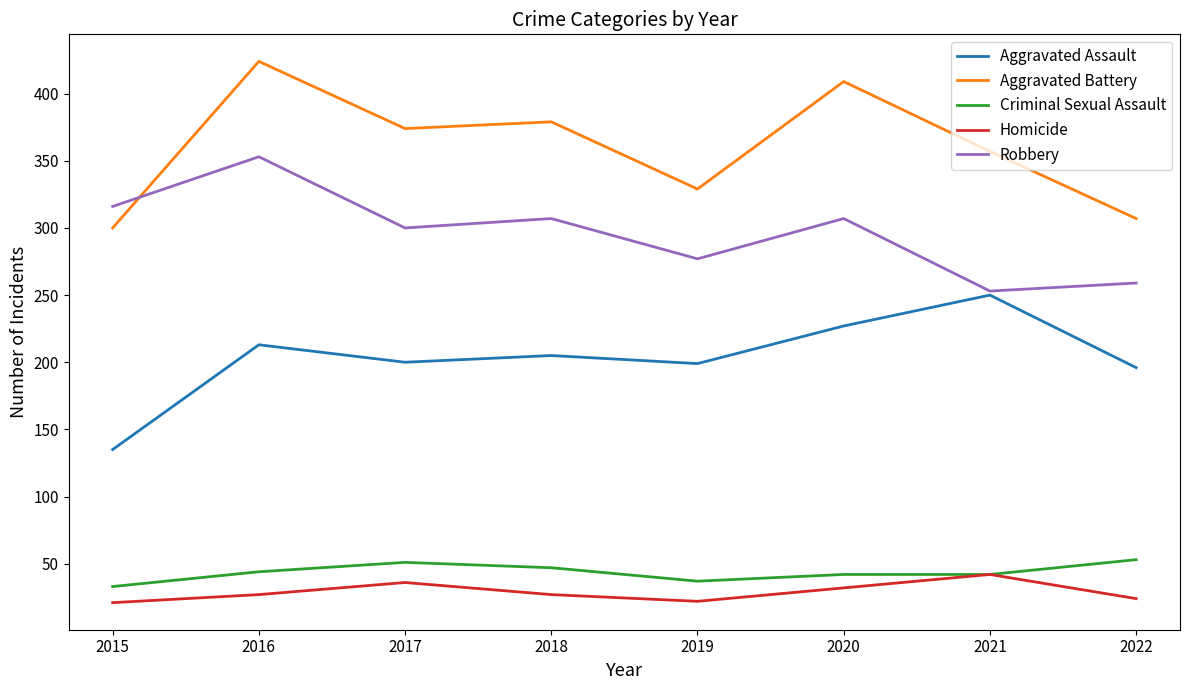

Between 2015 and 2020, which series saw the biggest shift?

Aggravated Battery